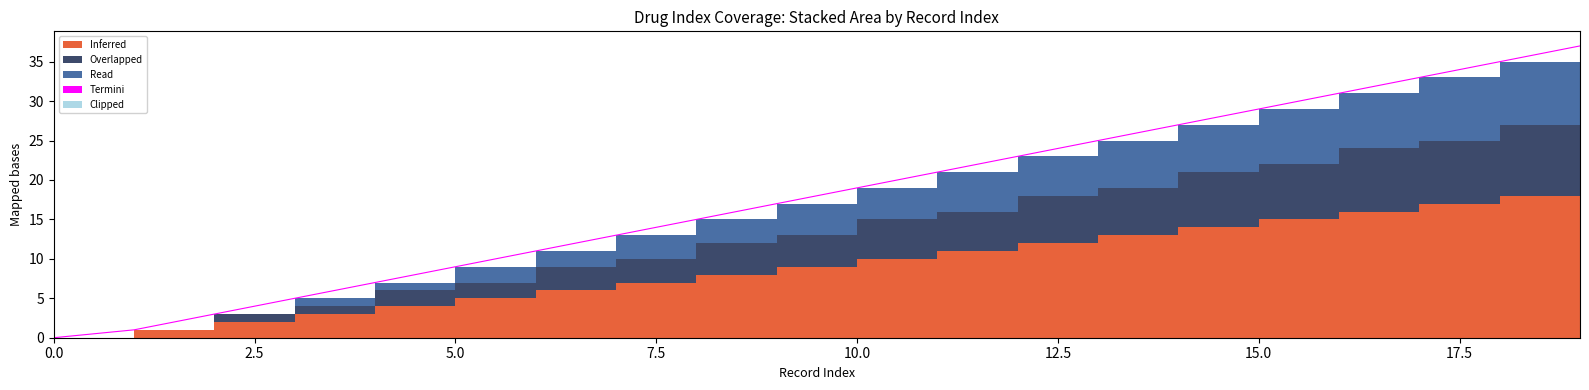

True or false: Clipped and Inferred cross at least once.

False